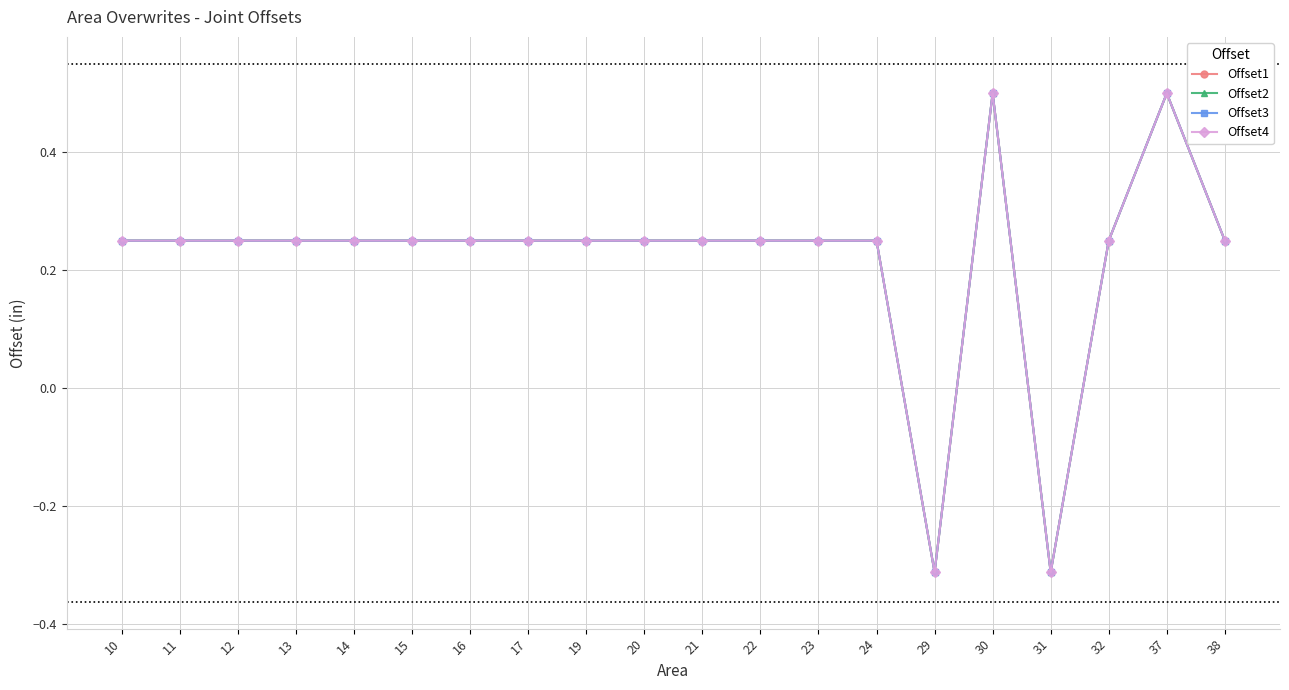

The value of Offset3 at 30 is 0.5. True or false?

True